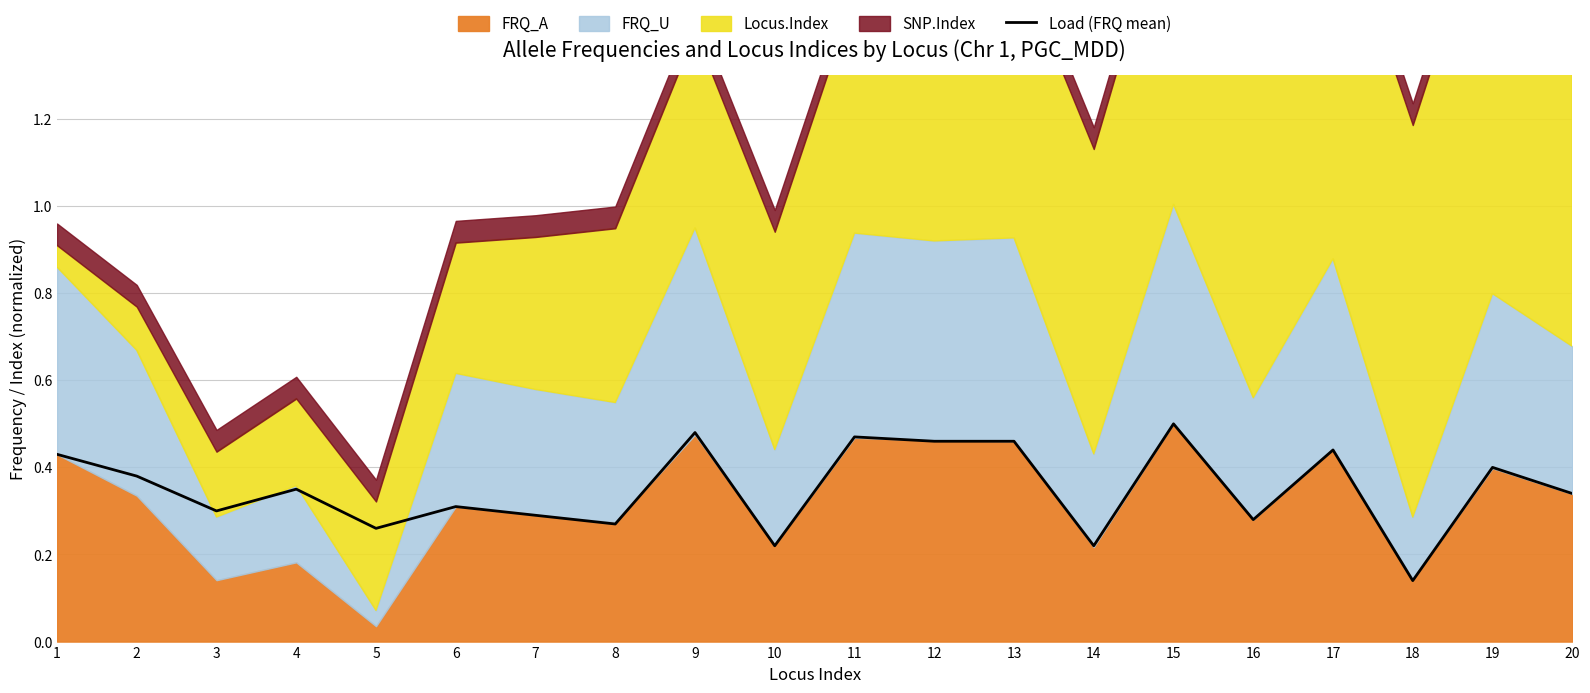

What is the value of the 1st point from the left?

0.4